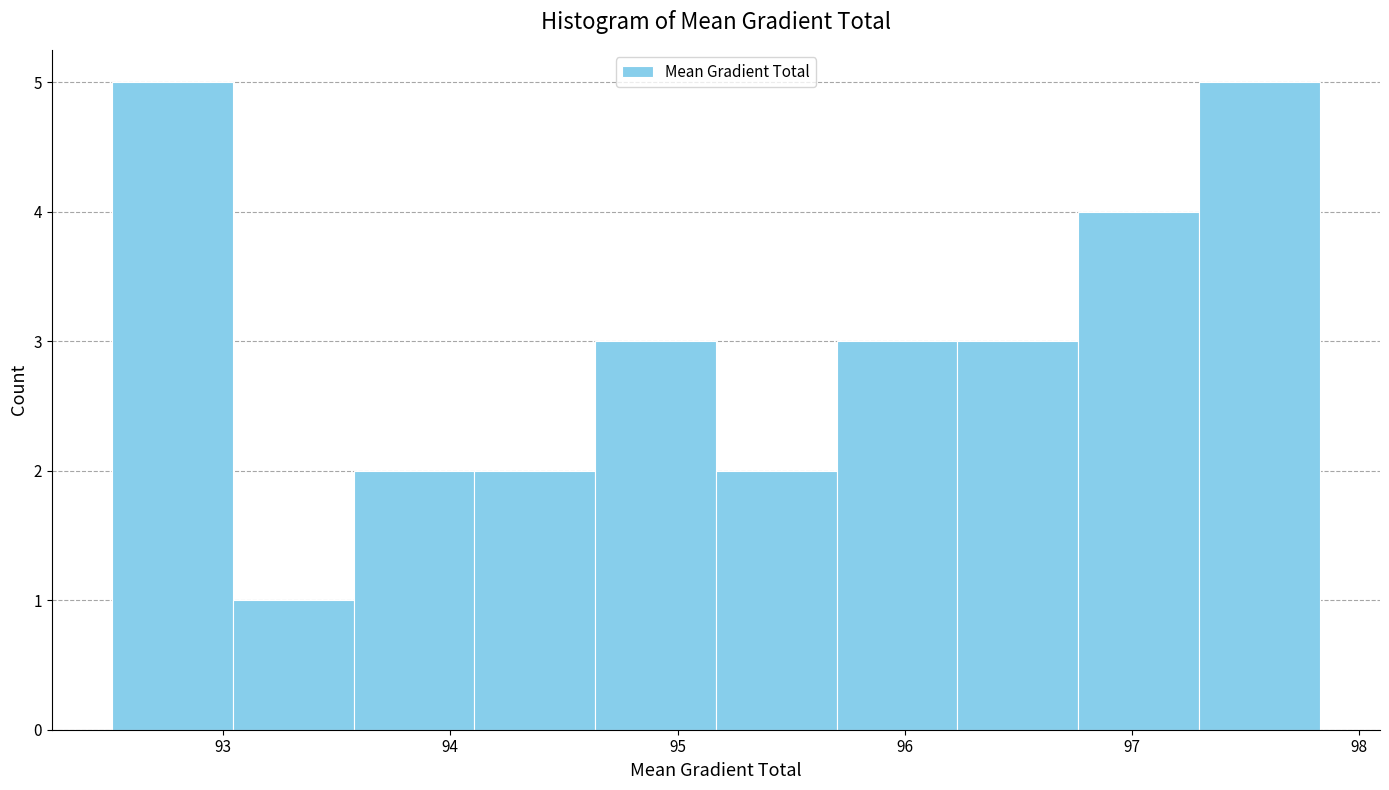

What is the height of the bar covering 94.1 to 94.6 on the x-axis? Neither the bar edges nor the heights are printed on the chart, so give them approximately, as read against the axes.

2